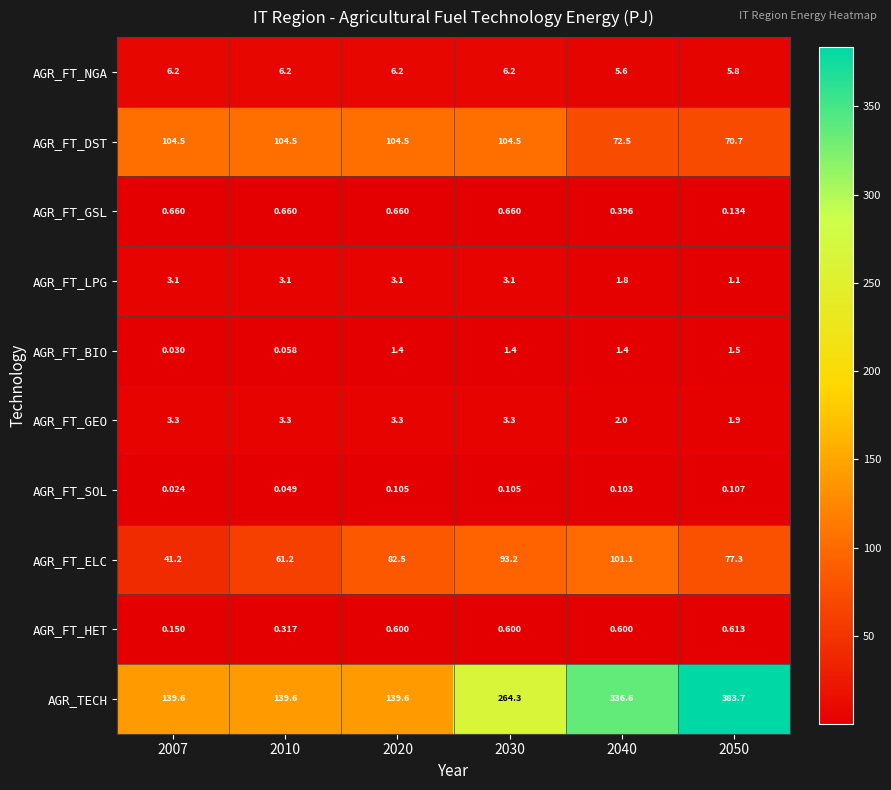

Is the value of AGR_TECH at 2007 greater than the value of AGR_FT_LPG at 2020?

Yes